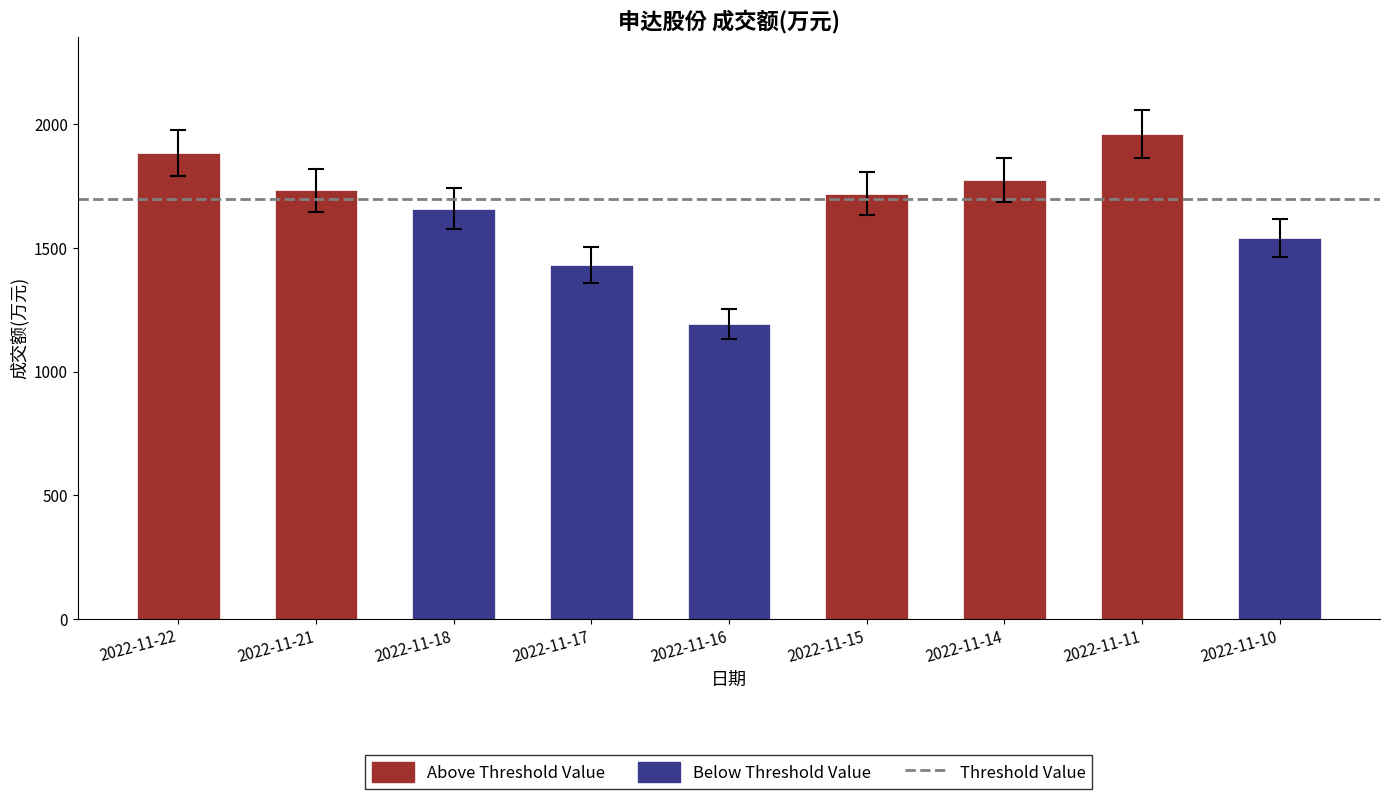

What is the average value?

1655